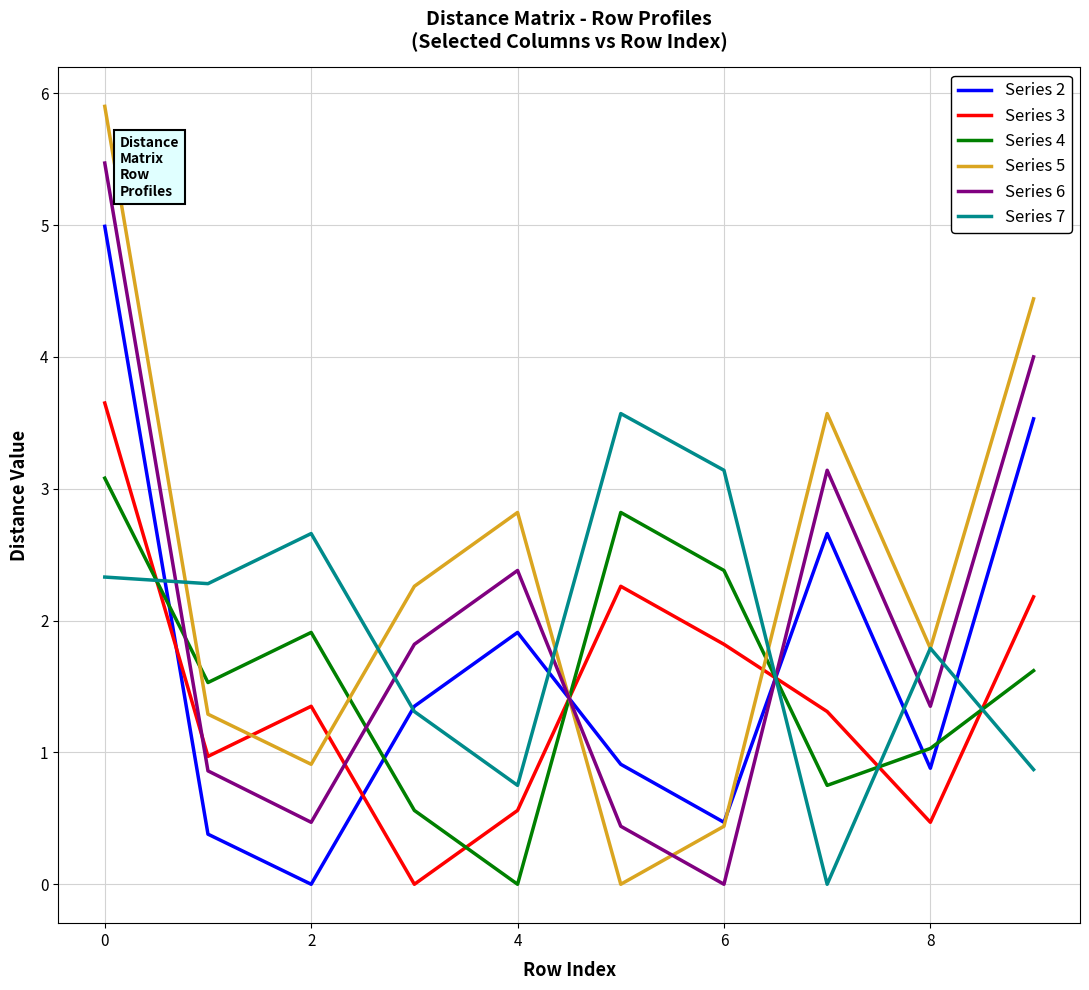

Which series has the largest total across all categories?

Series 5